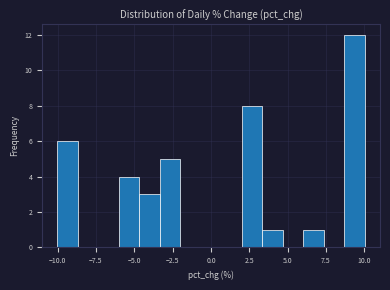

Read against the x-axis, roughly where is the centre of the tallest bar?

9.5